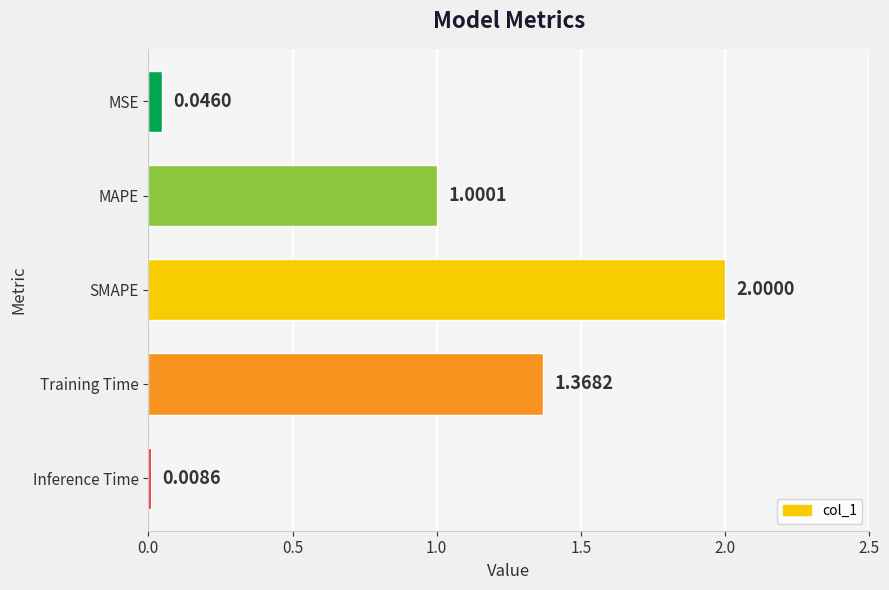

What is the average value?

0.9